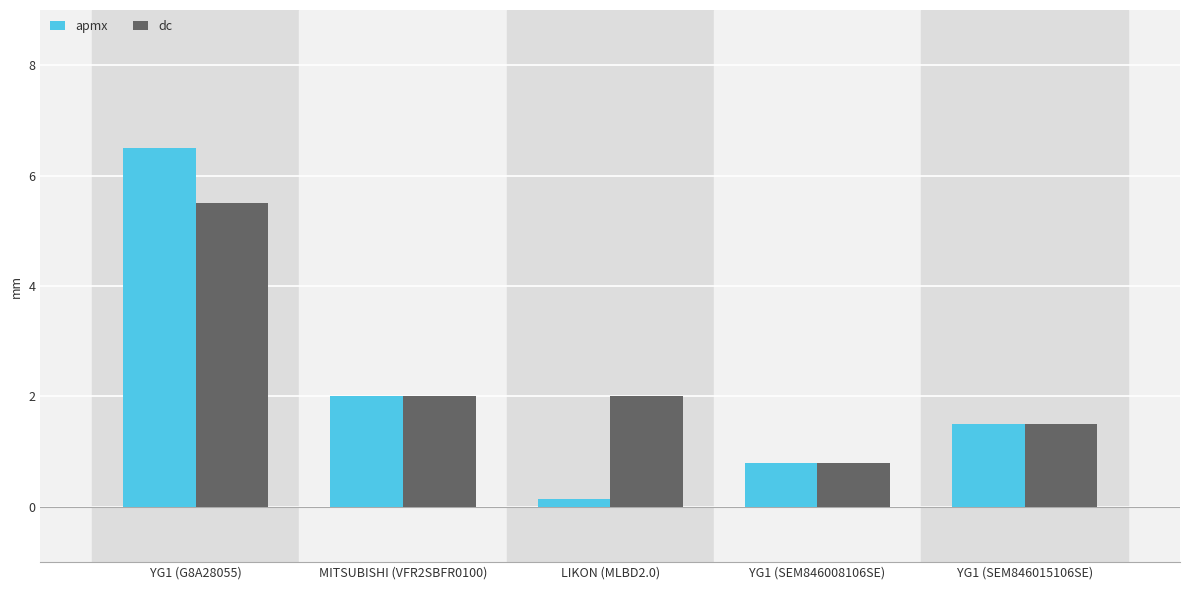

What is the maximum value for dc?

5.5